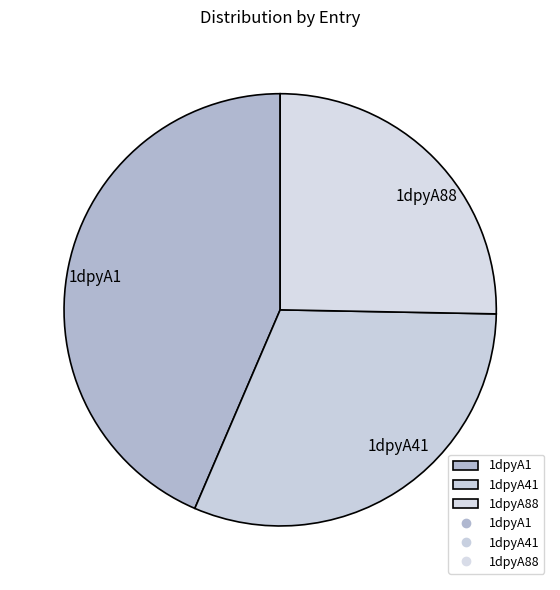

Rank the categories by value from highest to lowest.

1dpyA1, 1dpyA41, 1dpyA88